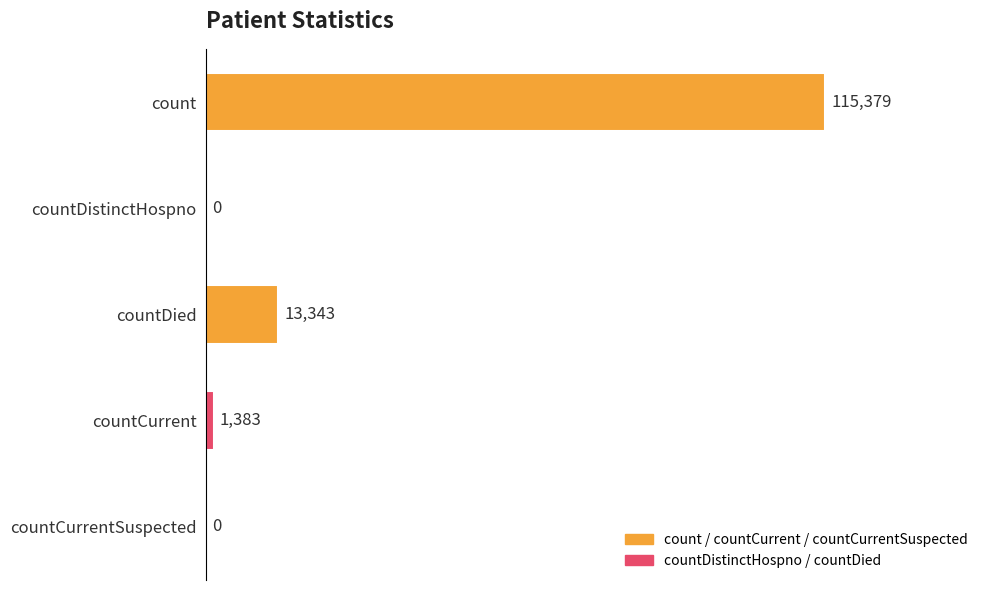

The chart shows a value of 204931 at count. True or false?

False